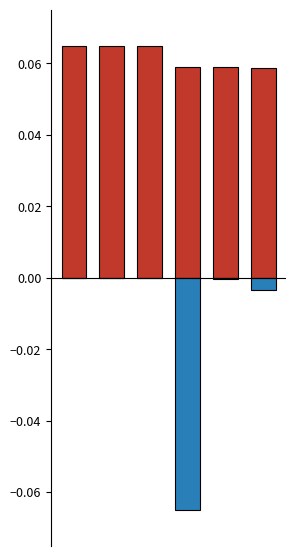

The F series shows -0.0 at 1. True or false?

True